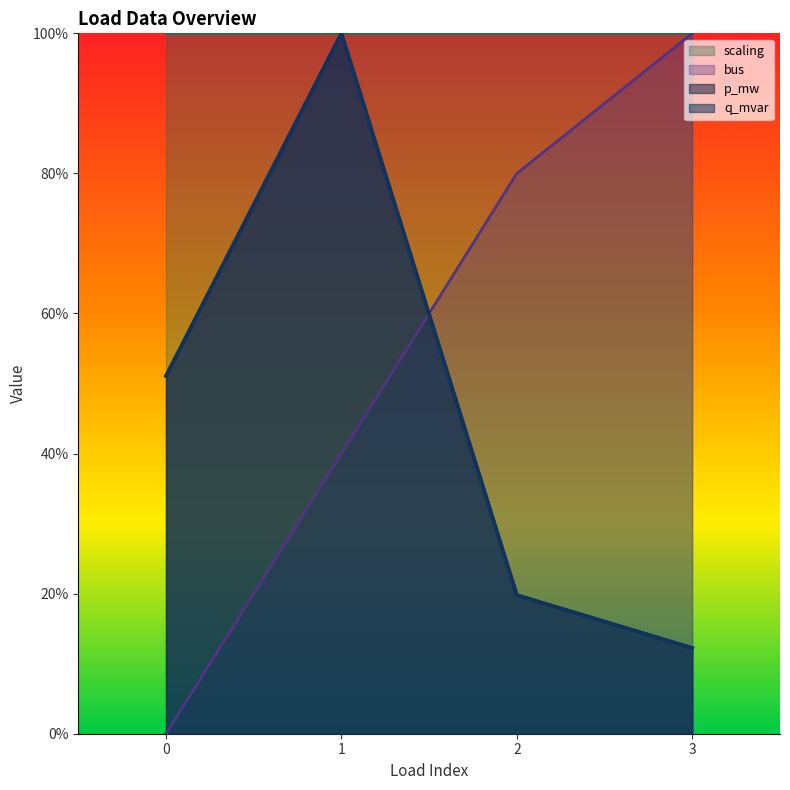

Is the value of p_mw at 0 greater than the value of q_mvar at 0?

No